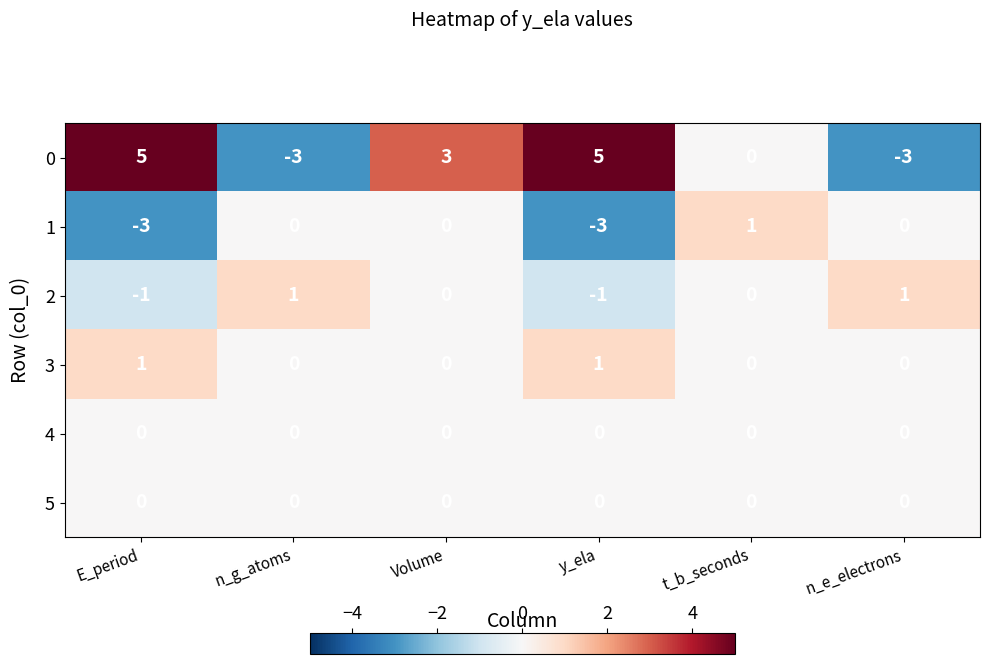

What is the average value of the 1 series?

-1